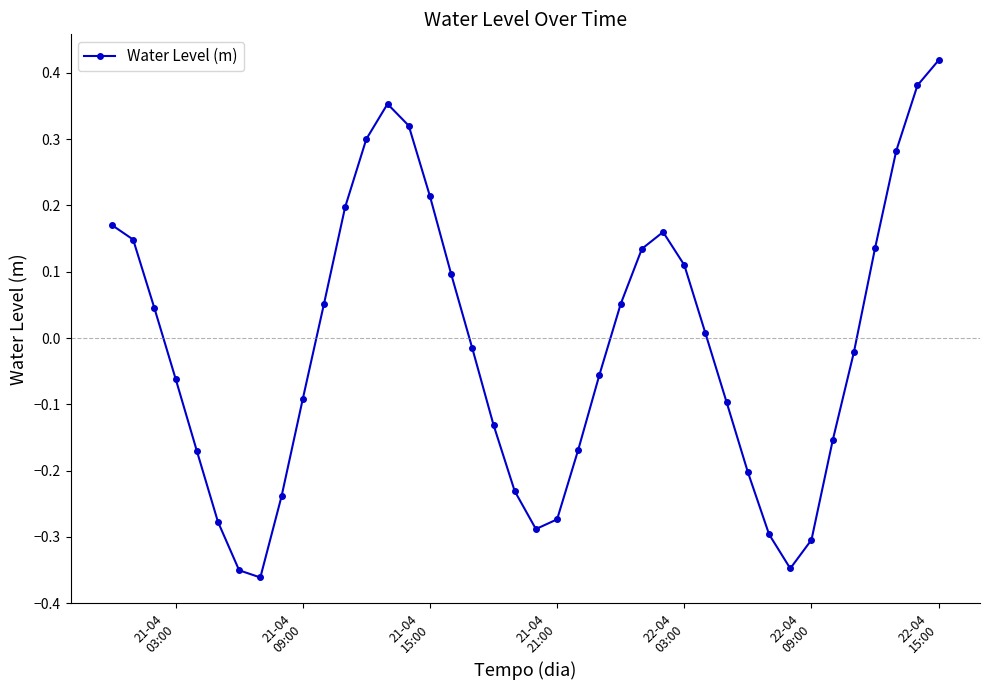

How many interior local valleys (lower than both neighbors) does the data have?

3